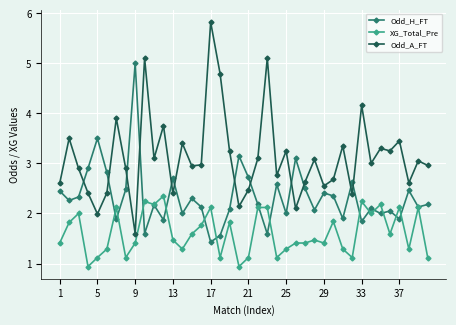

Is this an area chart (filled region under the line)?

No